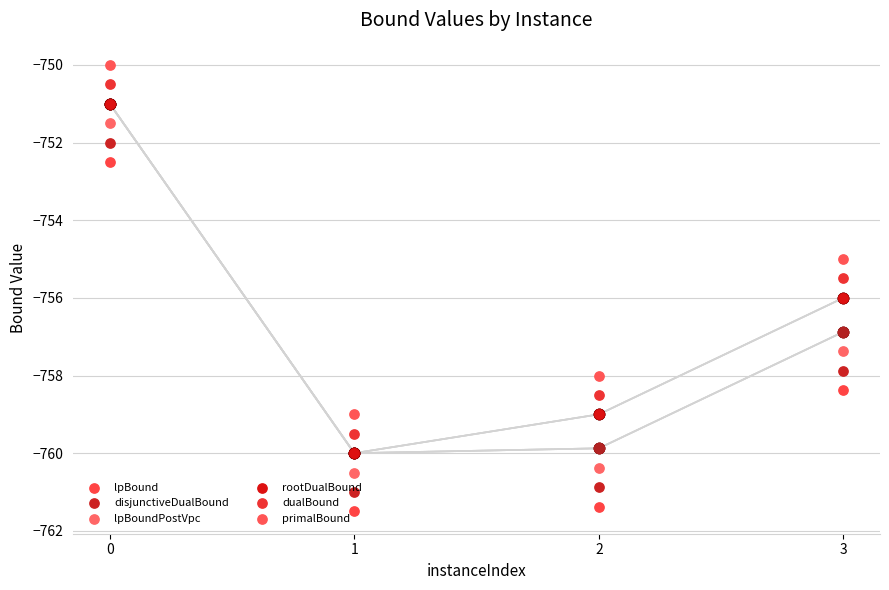

At how many categories does at least one series exceed -753?

1